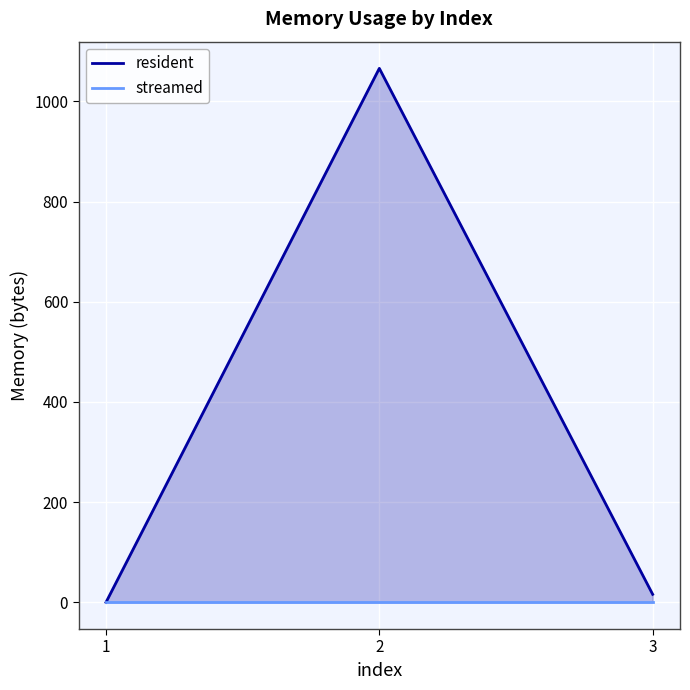

Count the number of data series in this chart.

2